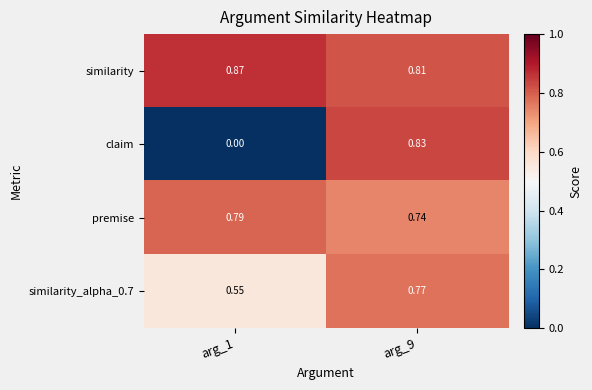

Which series changed the most between arg_1 and arg_9?

claim